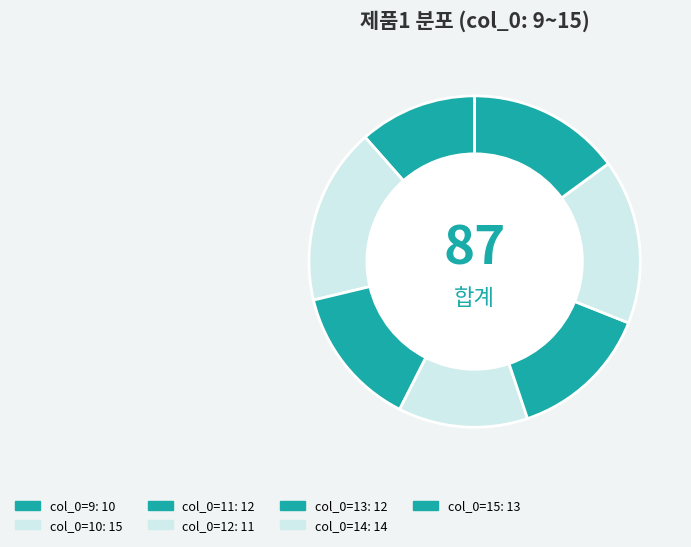

How many slices are in this pie chart?

7